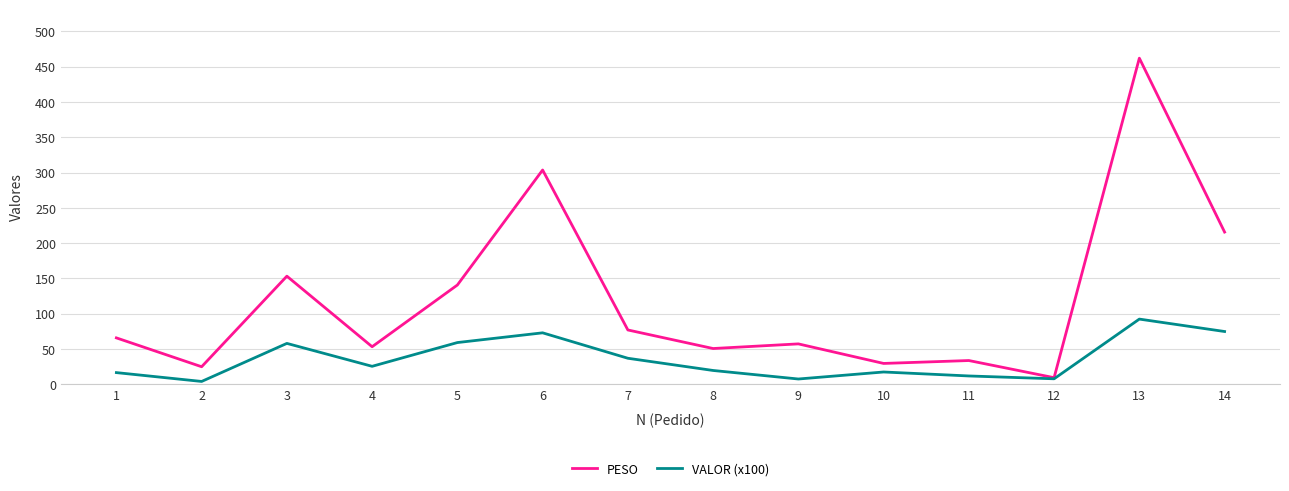

Rank the series by their average value, from lowest to highest.

VALOR (x100), PESO